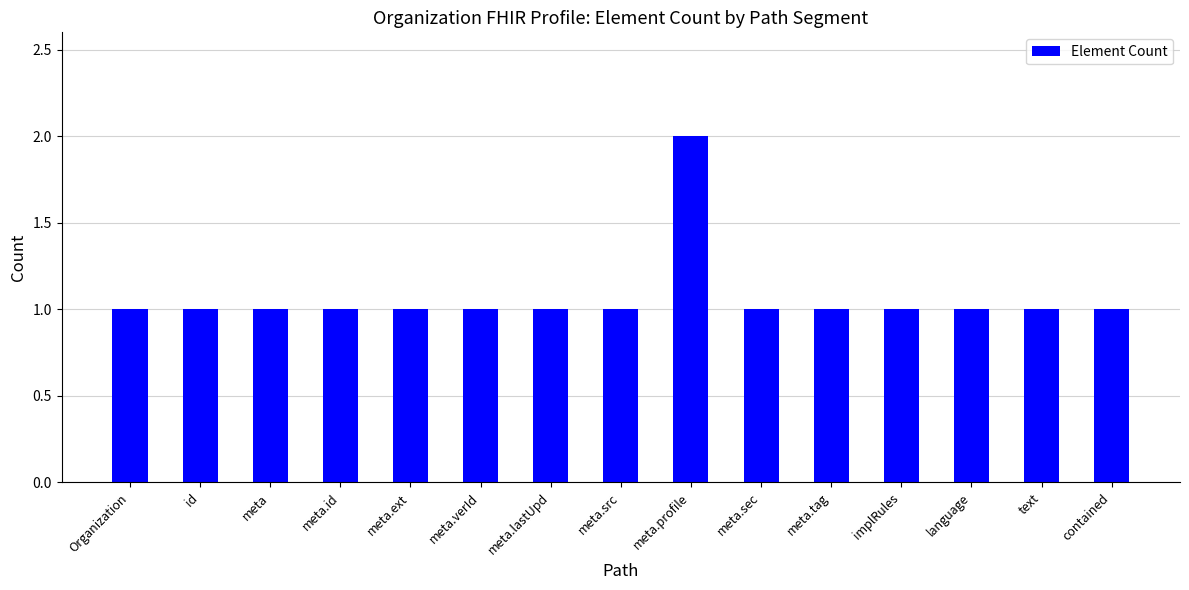

What is the change in value from meta.src to meta.profile?

+1